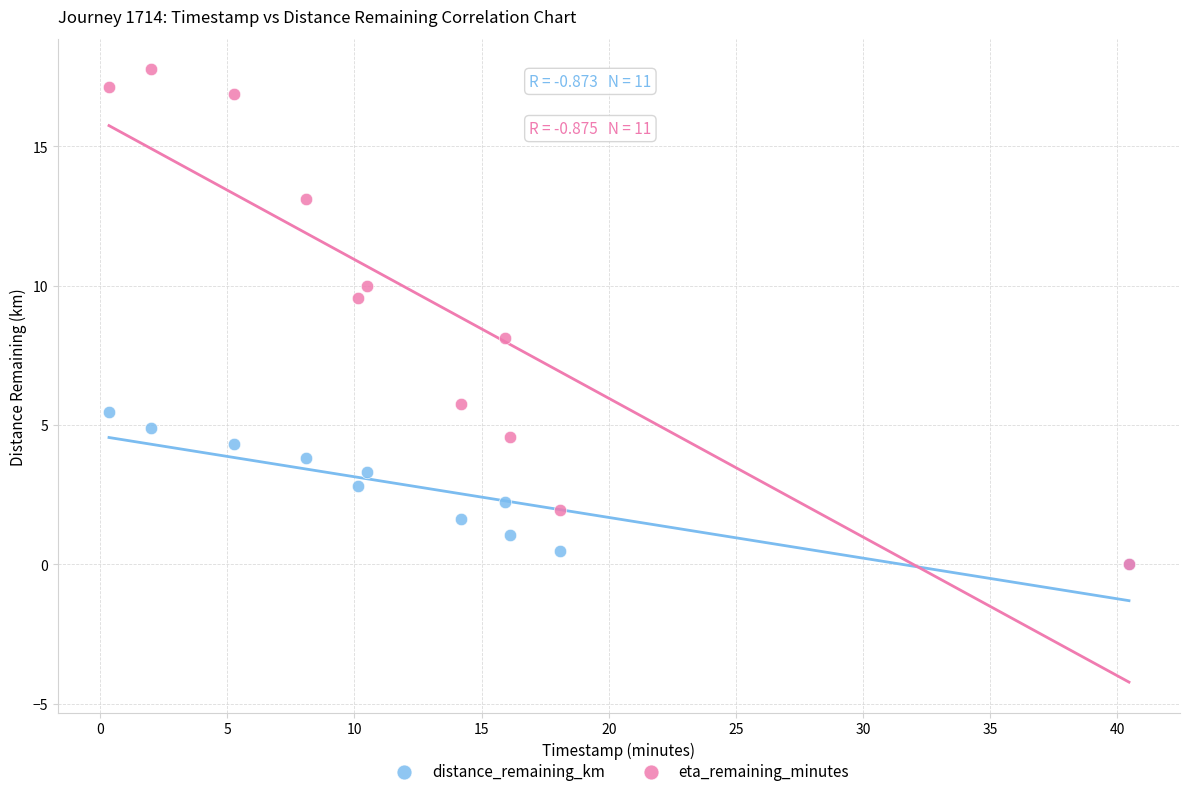

Which series reaches the maximum Y coordinate?

eta_remaining_minutes